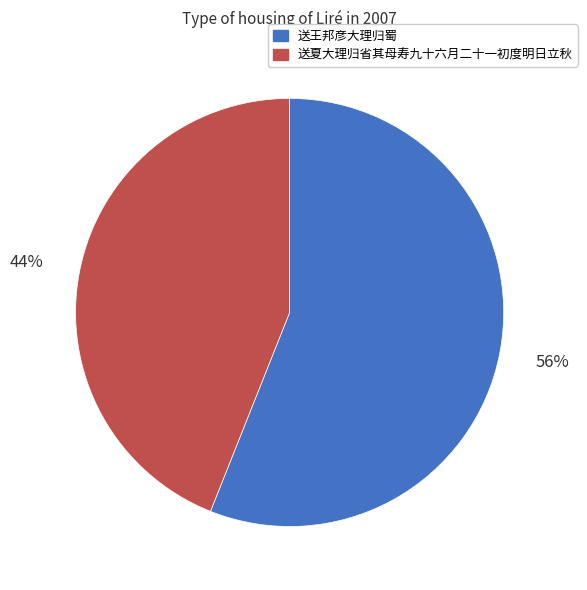

Count the number of slices in the pie.

2